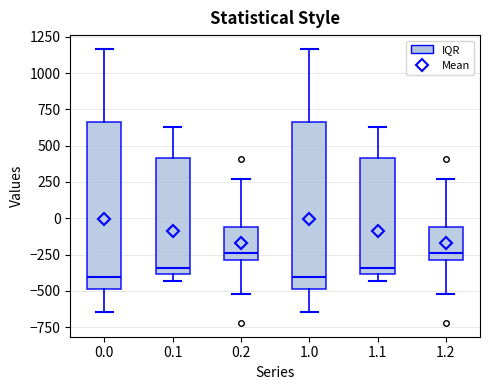

Reading left to right, read every box against the y-axis: the position of its median line, the range the box covers, and the ends of its whiskers. The values are not printed on the chart, so give them approximately, as read against the axis.

0.0: median -400, box -500 to 650, whiskers -650 to 1150
0.1: median -350, box -400 to 400, whiskers -450 to 650
0.2: median -250, box -300 to -50, whiskers -500 to 250
1.0: median -400, box -500 to 650, whiskers -650 to 1150
1.1: median -350, box -400 to 400, whiskers -450 to 650
1.2: median -250, box -300 to -50, whiskers -500 to 250